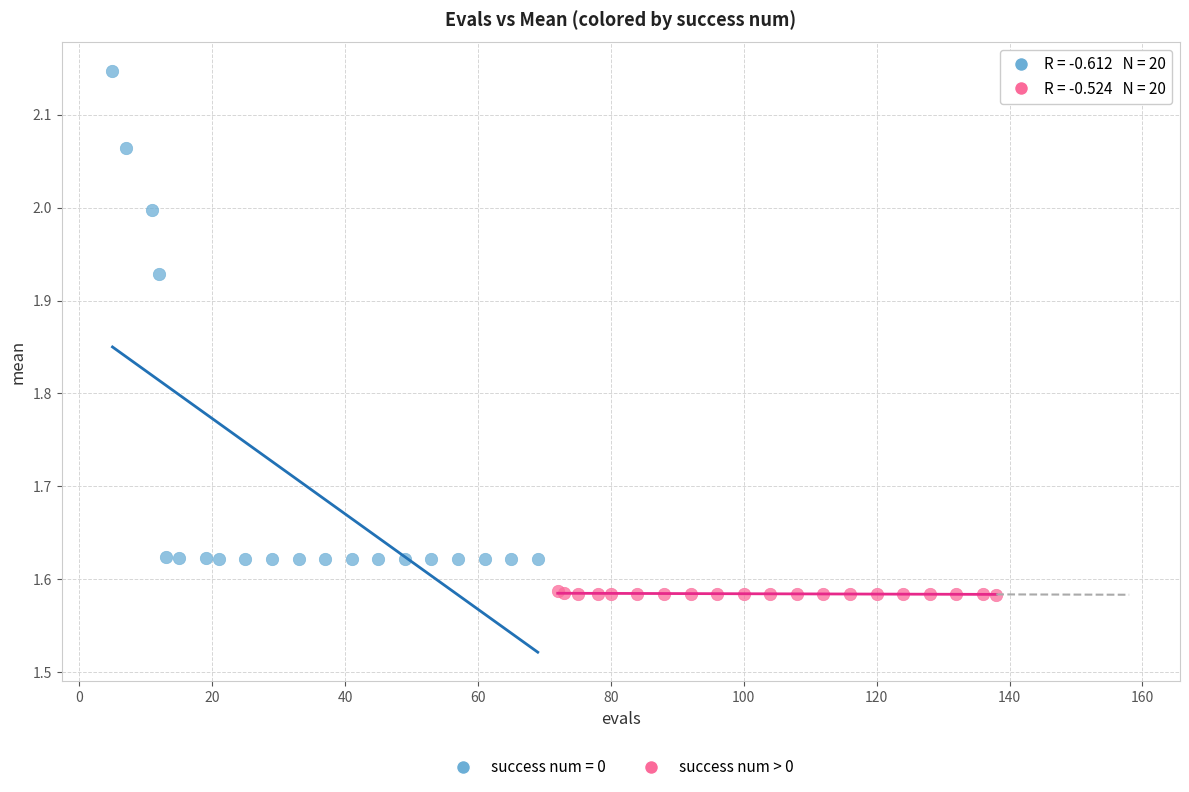

Which series contains the lowest Y value?

success num > 0